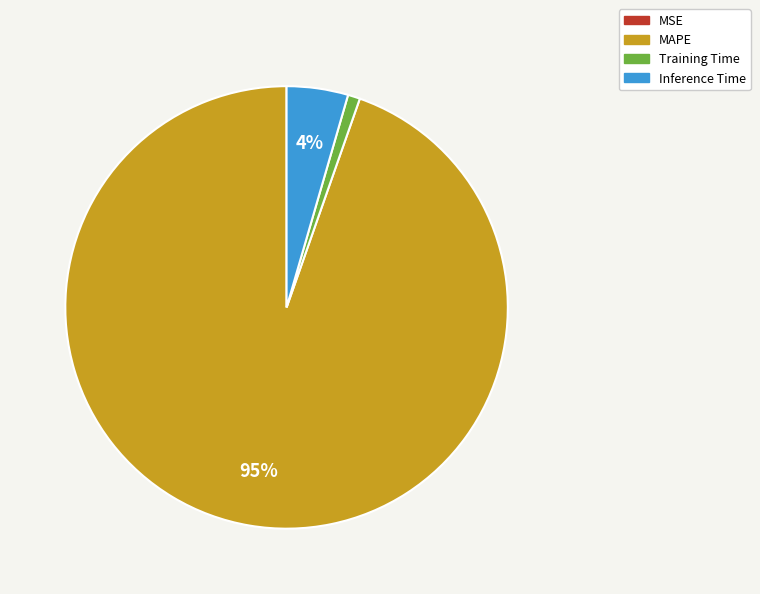

What percentage is the Training Time slice, to the nearest percent?

1%